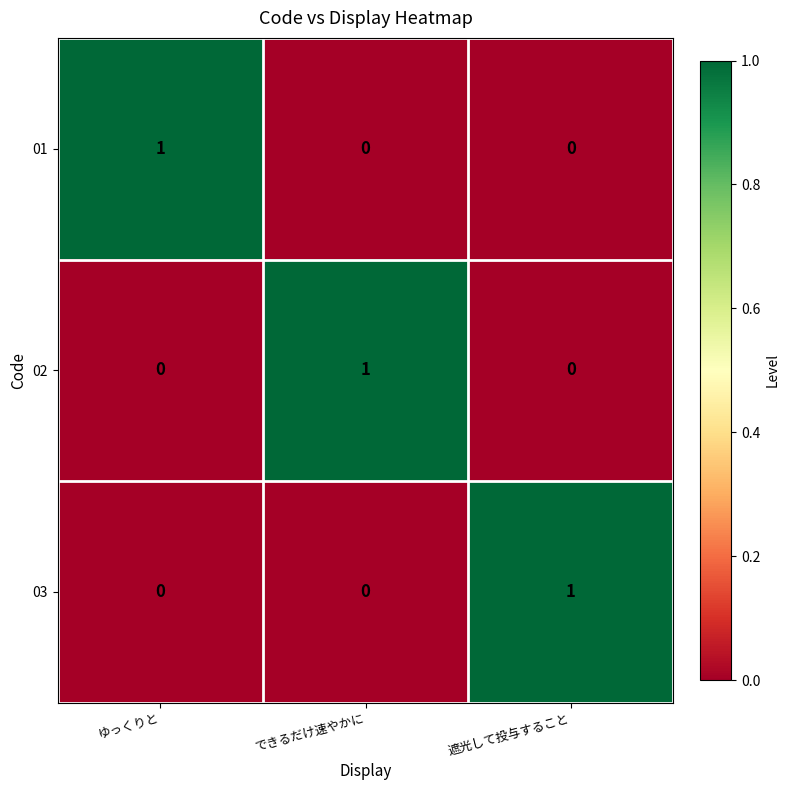

The value of 02 at ゆっくりと is 0. True or false?

True